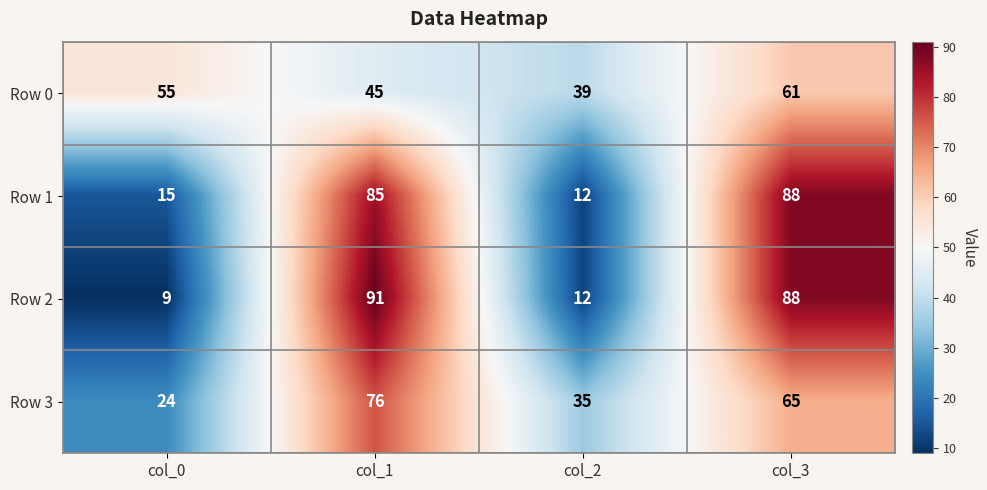

True or false: Row 2 has a value of 91 at col_1.

True